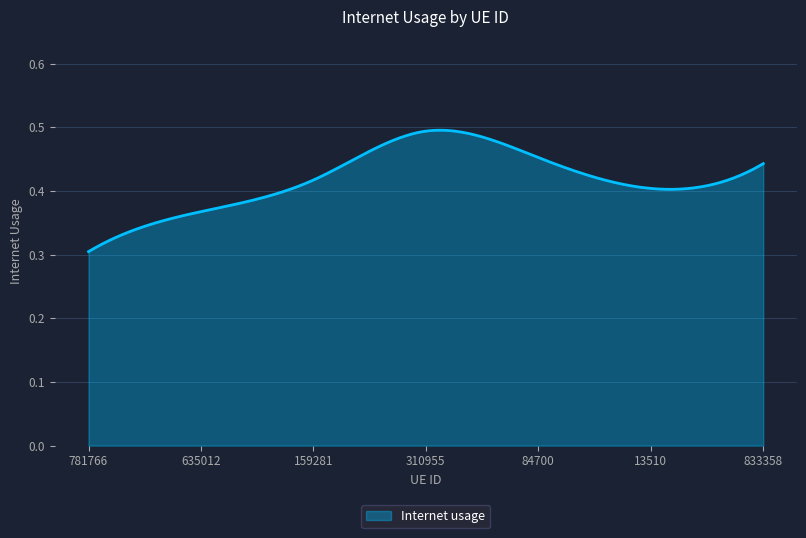

Does the chart have visible grid lines?

Yes